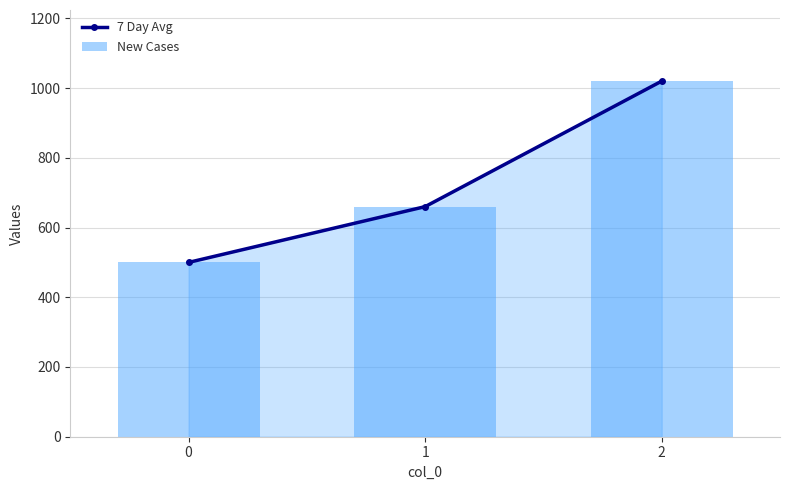

What are all the series names shown in the legend?

7 Day Avg, New Cases